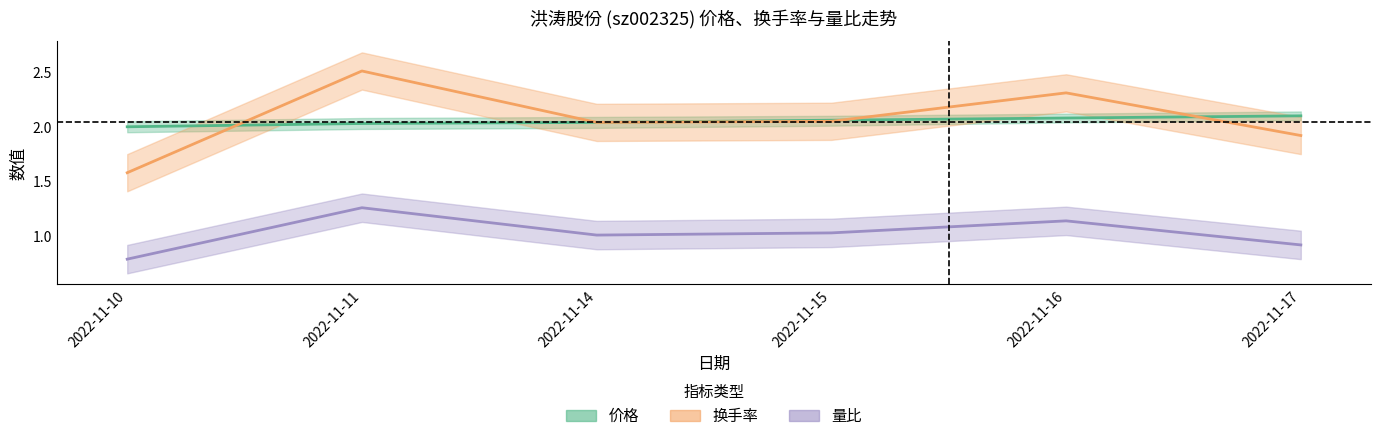

What is the sum of all 换手率 values?

12.4